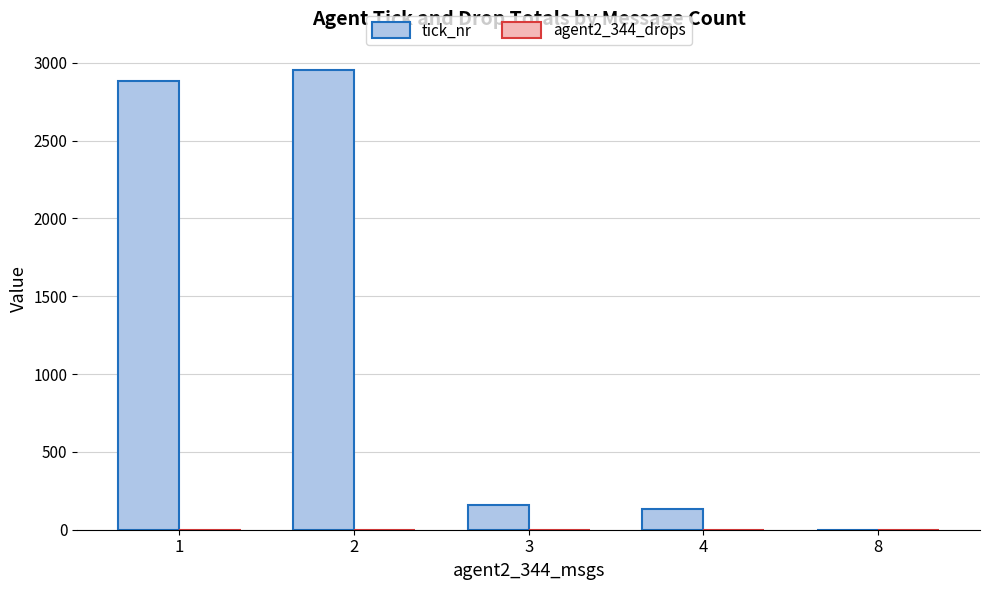

What is the greatest value displayed?

2952